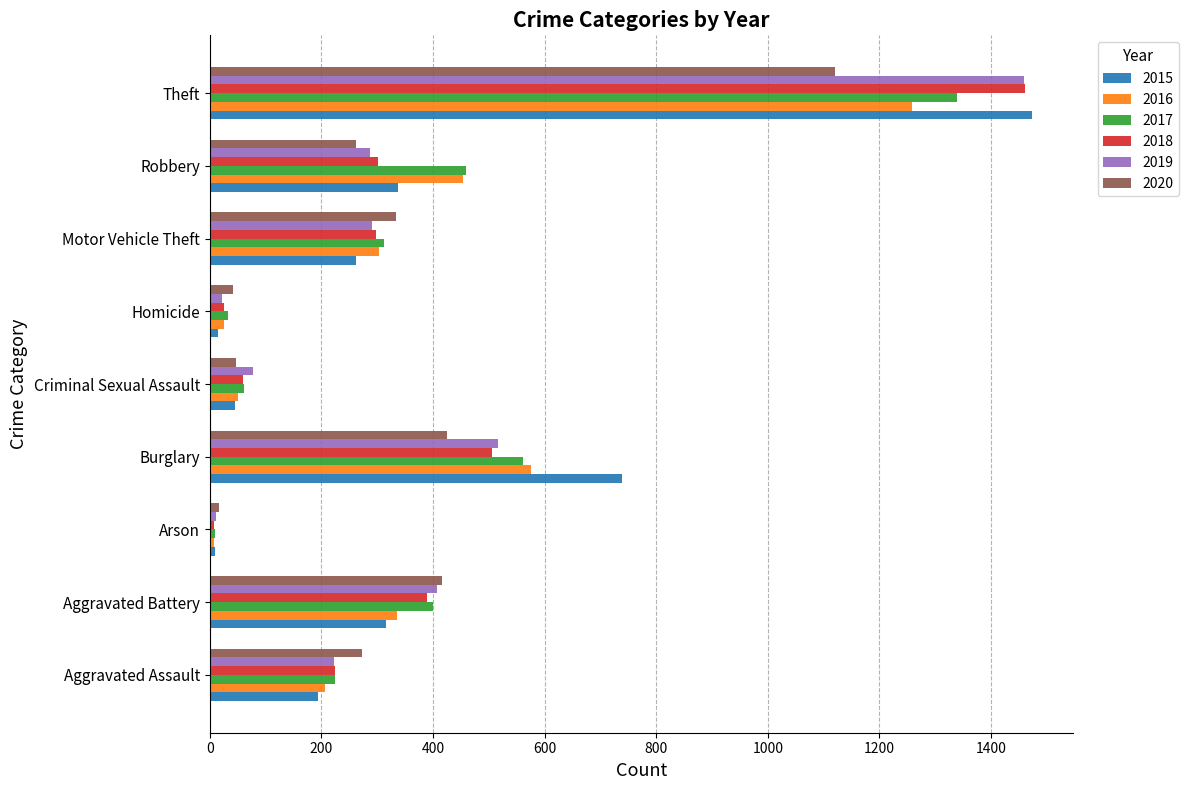

What is the sum of the 2019 values at Theft and Robbery?

1746